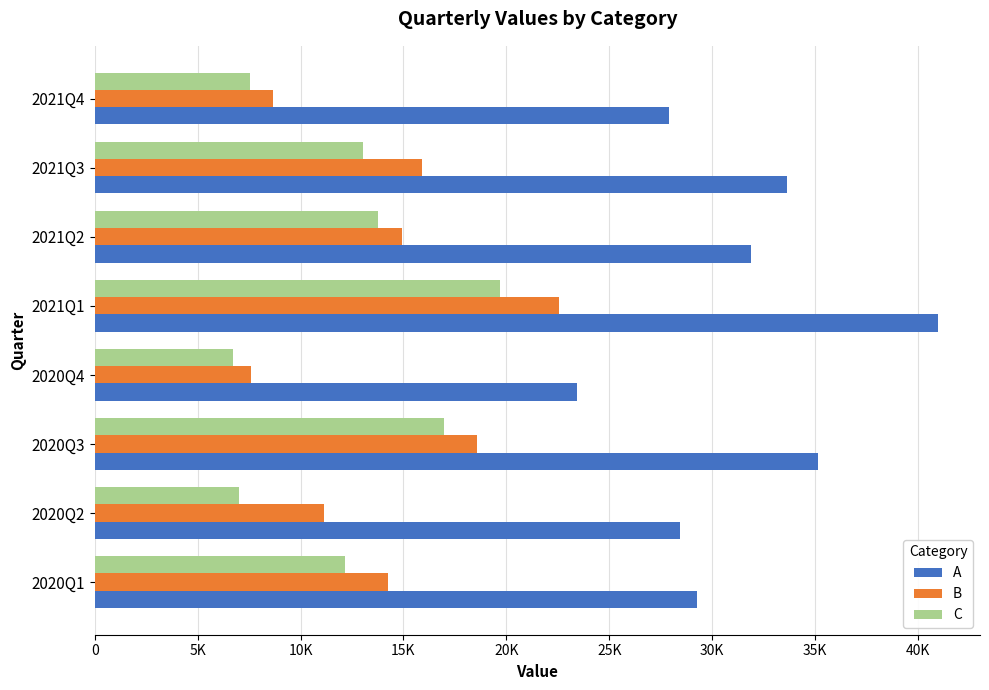

What are all the series names shown in the legend?

A, B, C